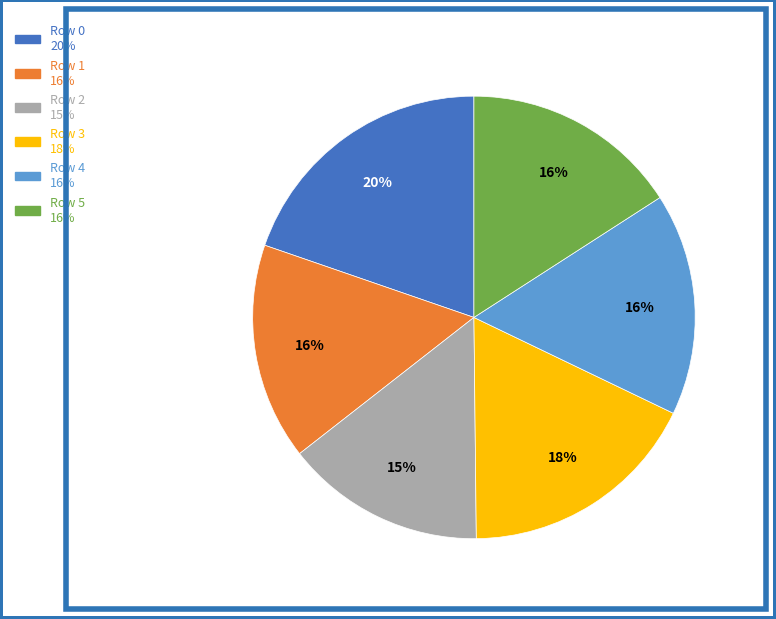

Which has a higher value, Row 0 or Row 4?

Row 0